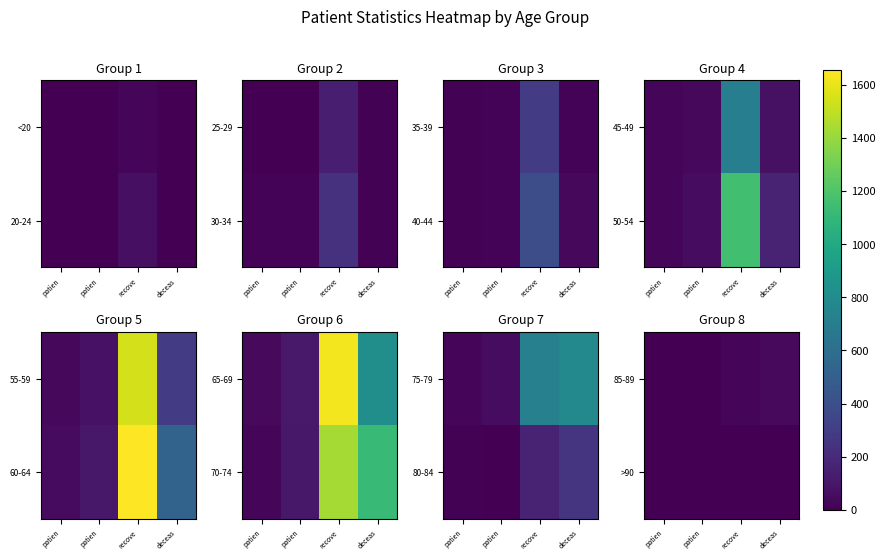

How many data points in 85-89 are above 21?

1